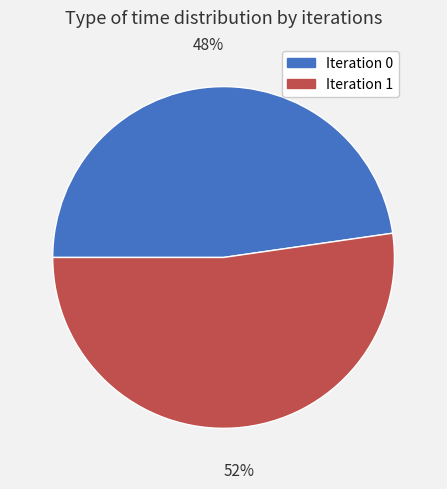

Is there any slice that represents more than half of the pie?

Yes